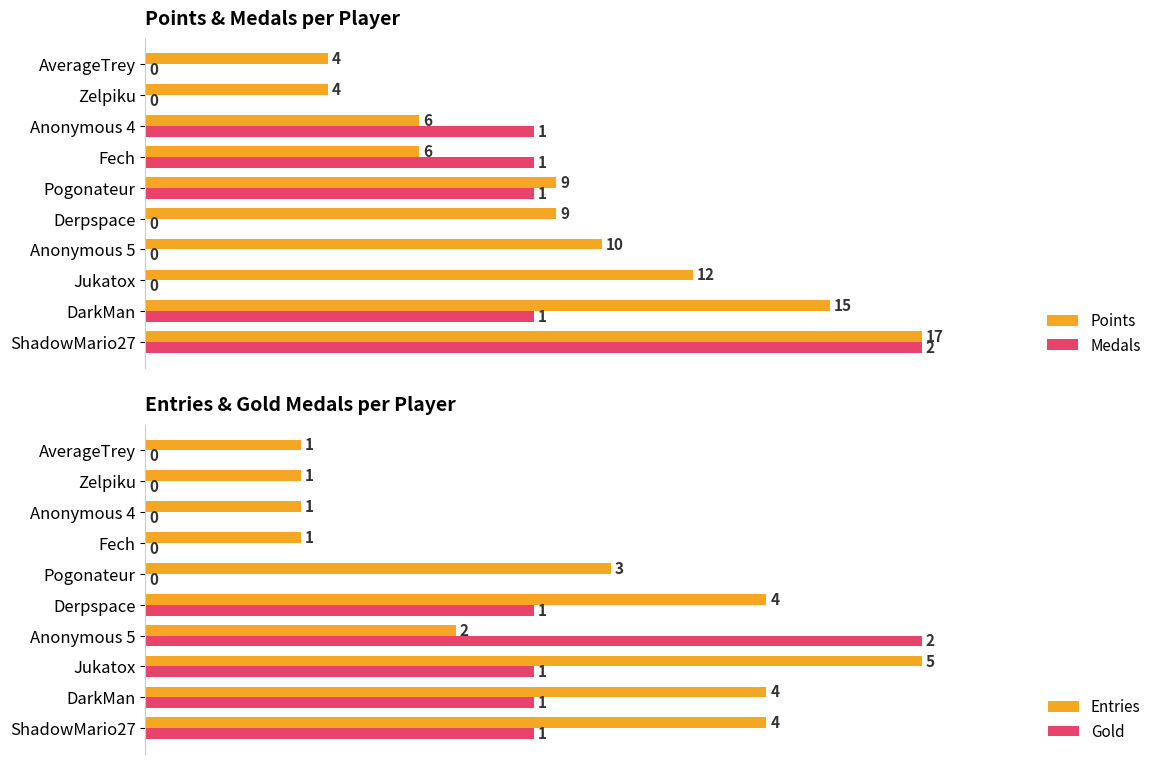

Does the chart contain any negative values?

No